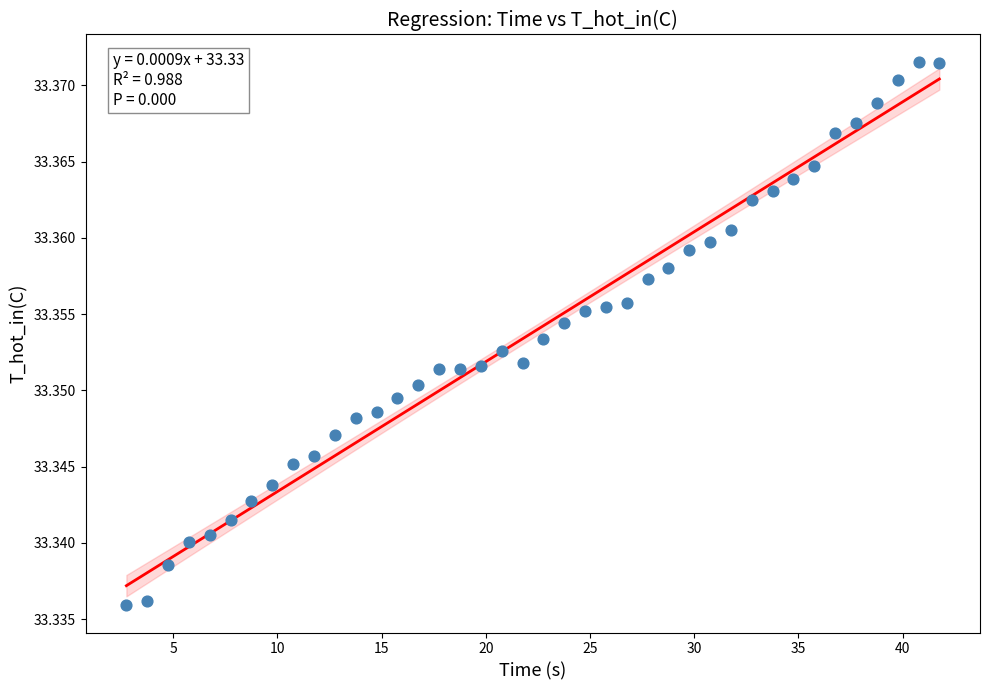

What is the range of X values (max minus min)?

39.0